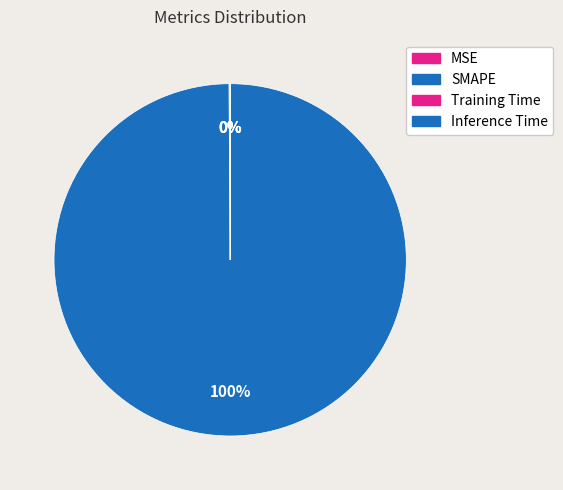

Combined, what portion of the pie is MSE and Training Time?

0.1%